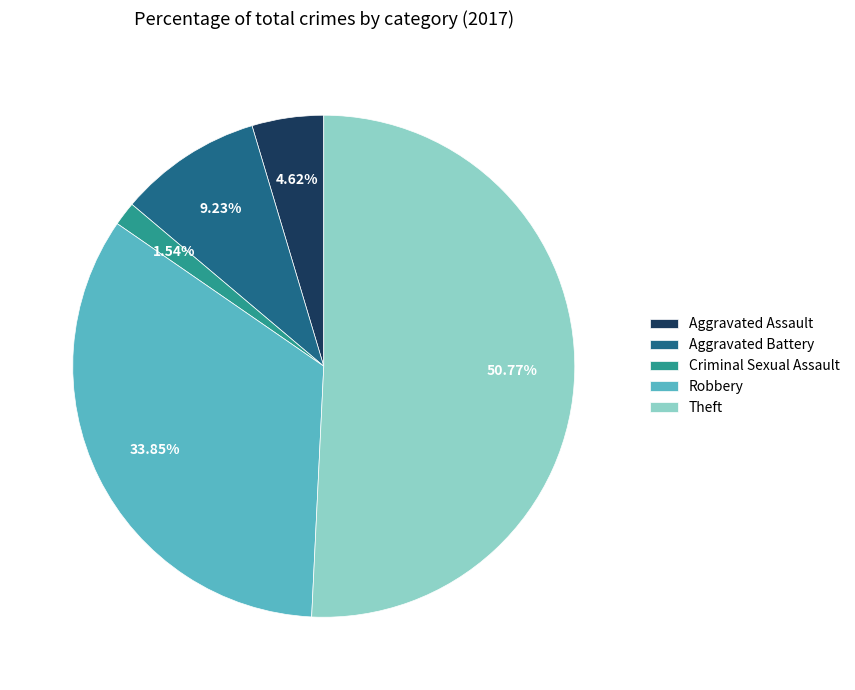

The Aggravated Battery slice represents 9% of the pie. True or false?

True